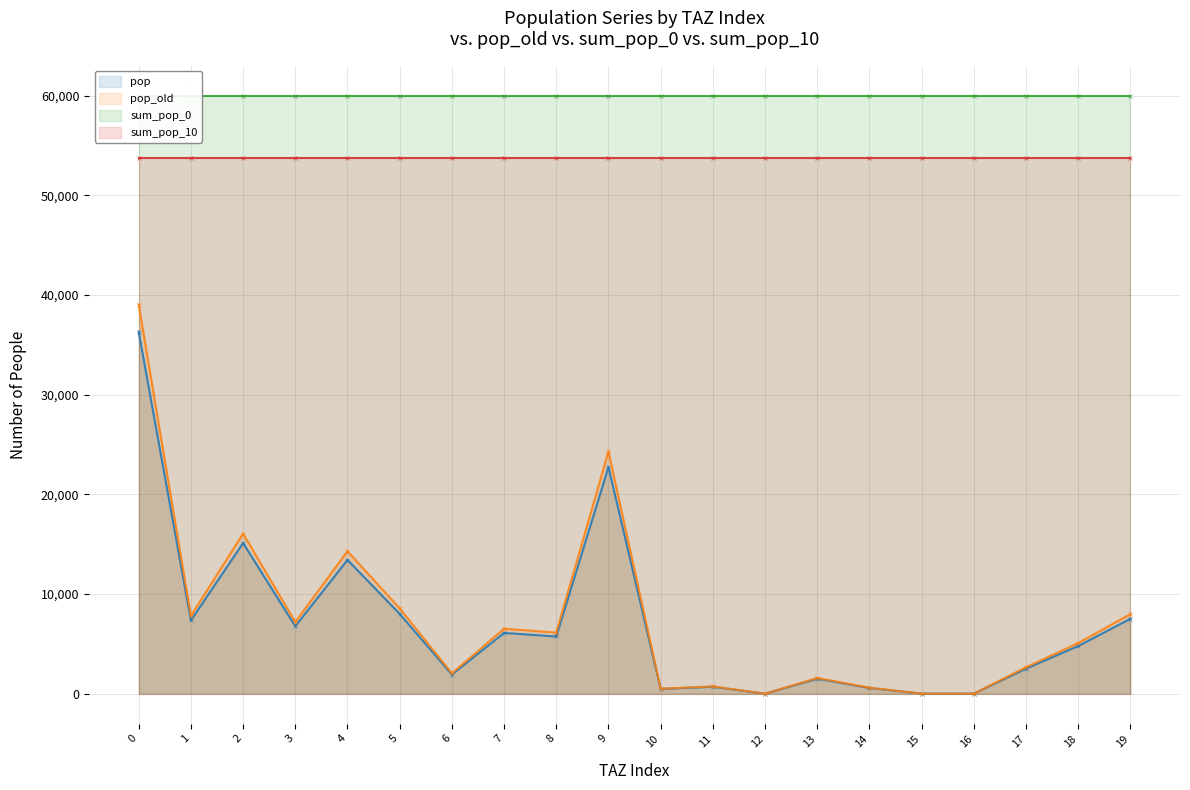

How many values in pop_old (line) are above zero?

17